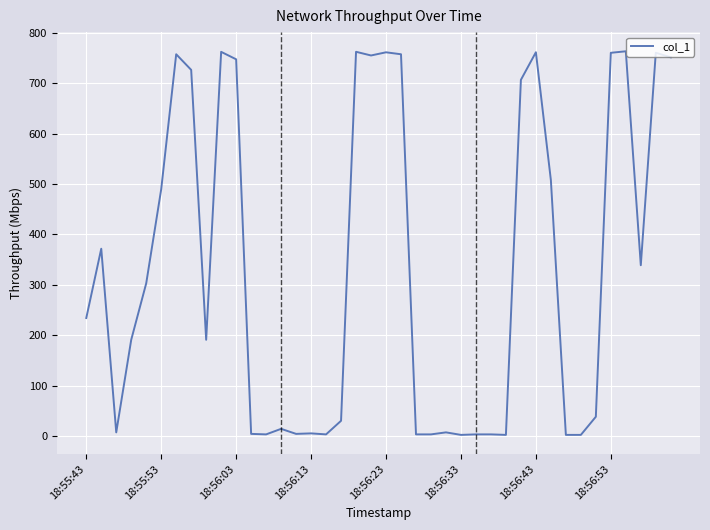

The value at 18:56:43 is 172.3. True or false?

False